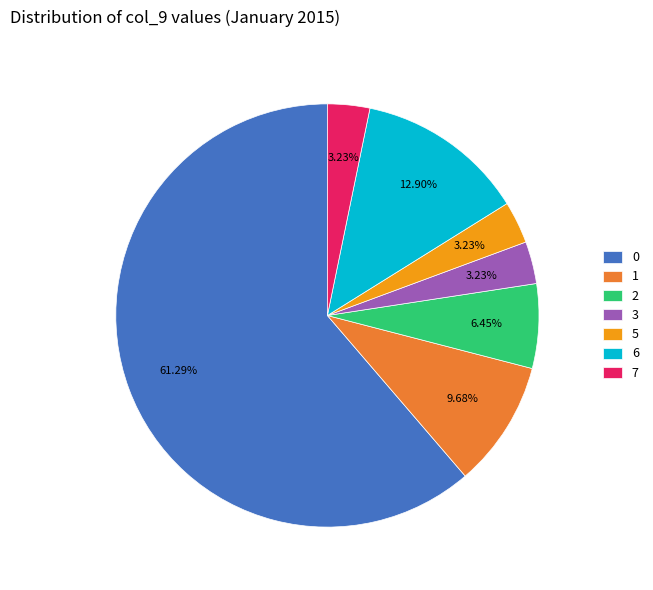

Is 0 the majority of the pie?

Yes